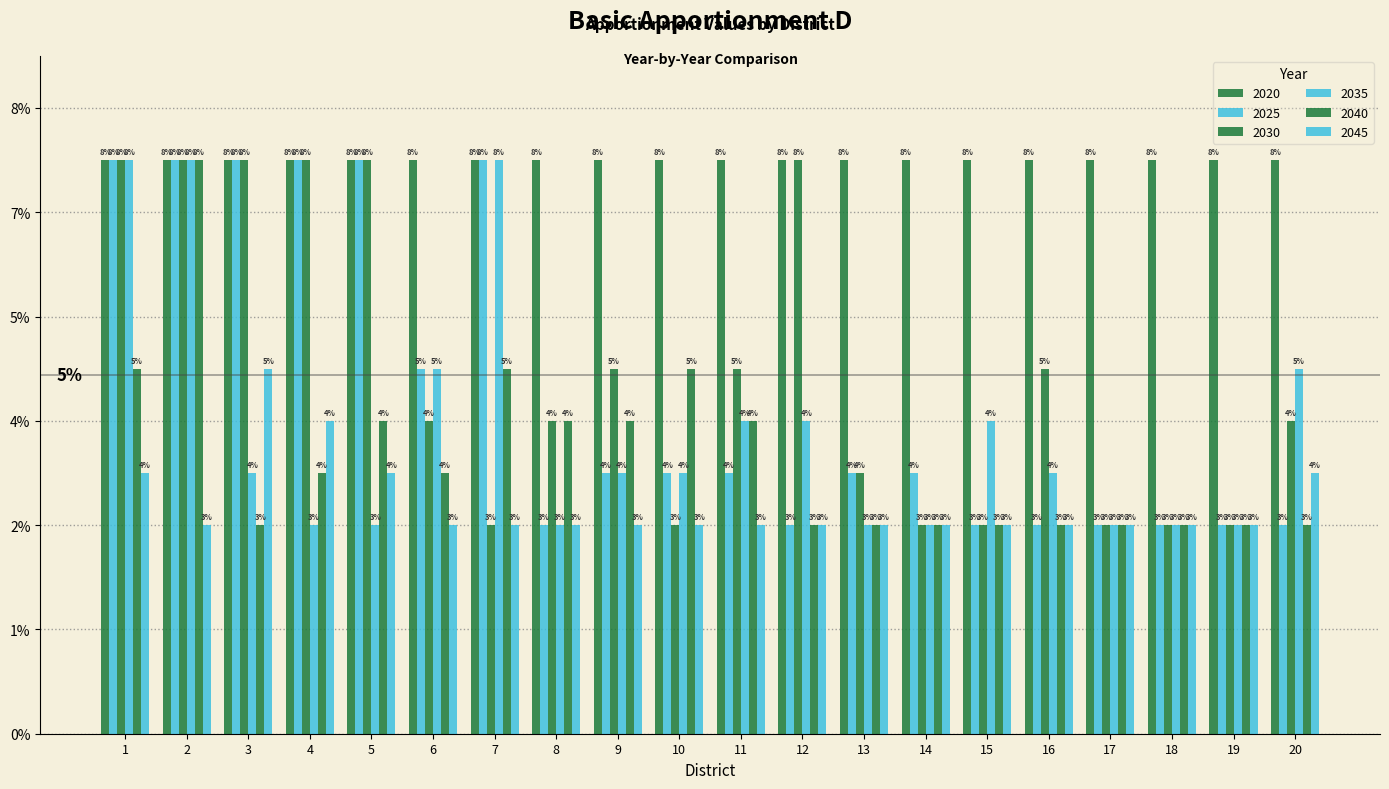

Between 10 and 7, which is larger?

7